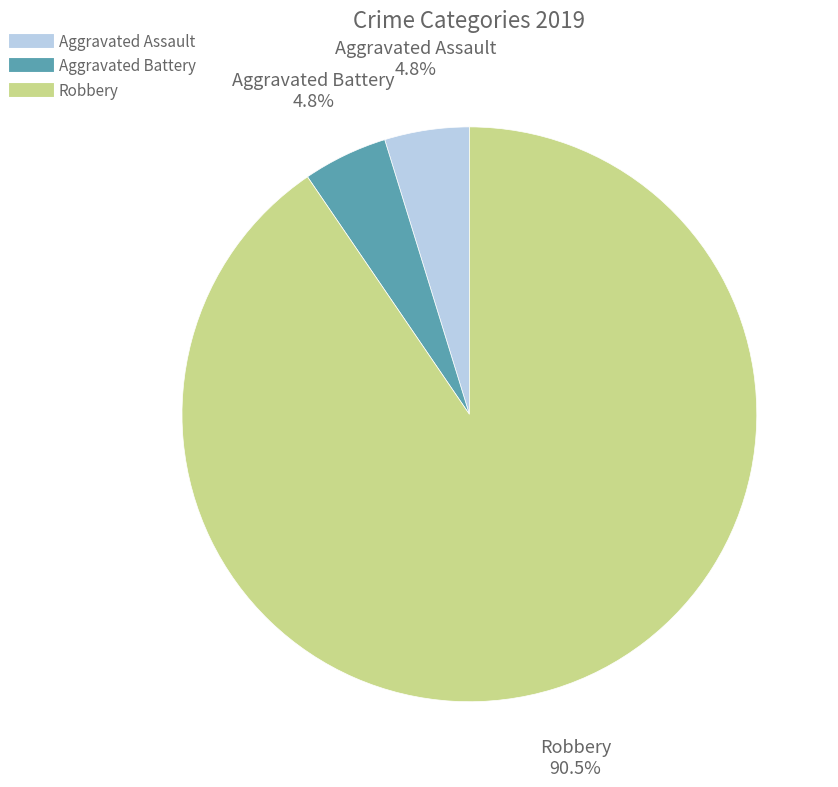

Does any single category account for the majority?

Yes